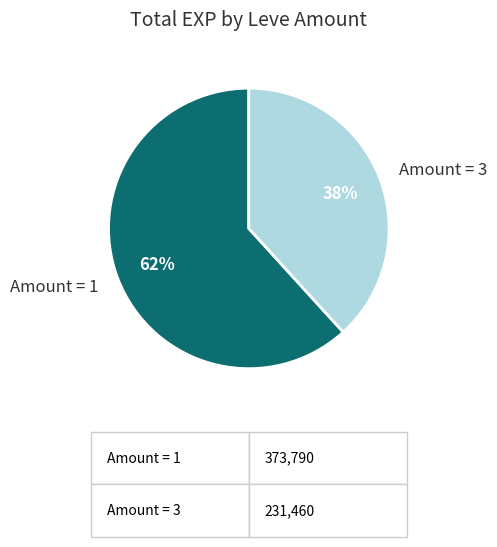

Which has a higher value, Amount = 1 or Amount = 3?

Amount = 1